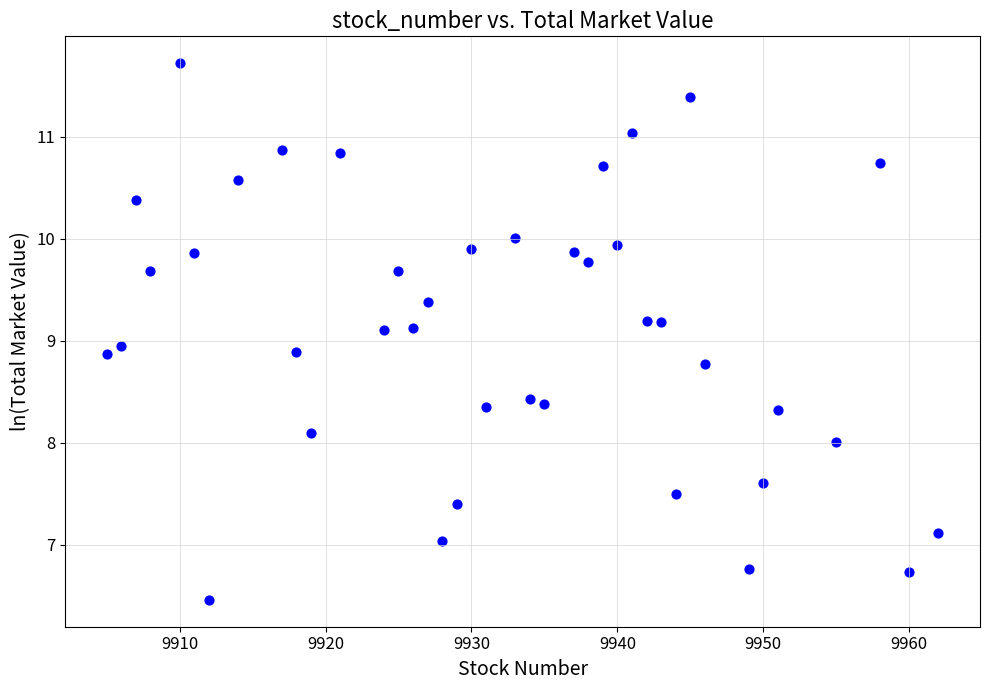

What is the range of X values (max minus min)?

57.0